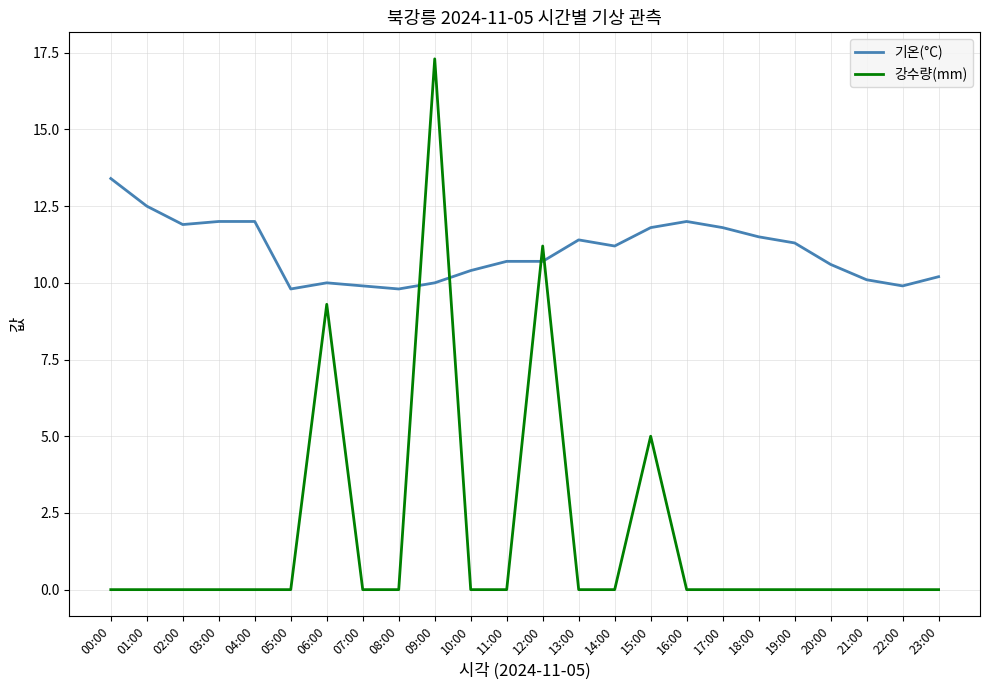

What is the spread (max minus min) of values at 22:00?

9.9